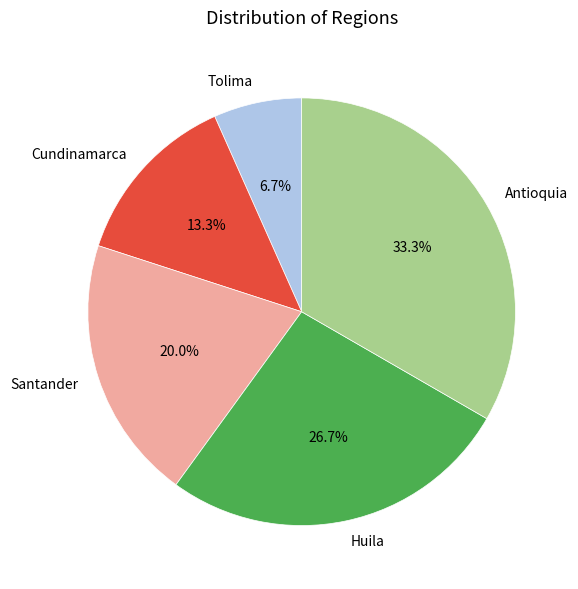

Which slice is the largest?

Antioquia